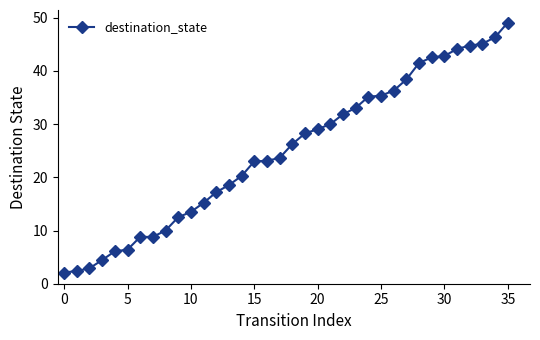

What is the value of the 31st point from the left?

42.8